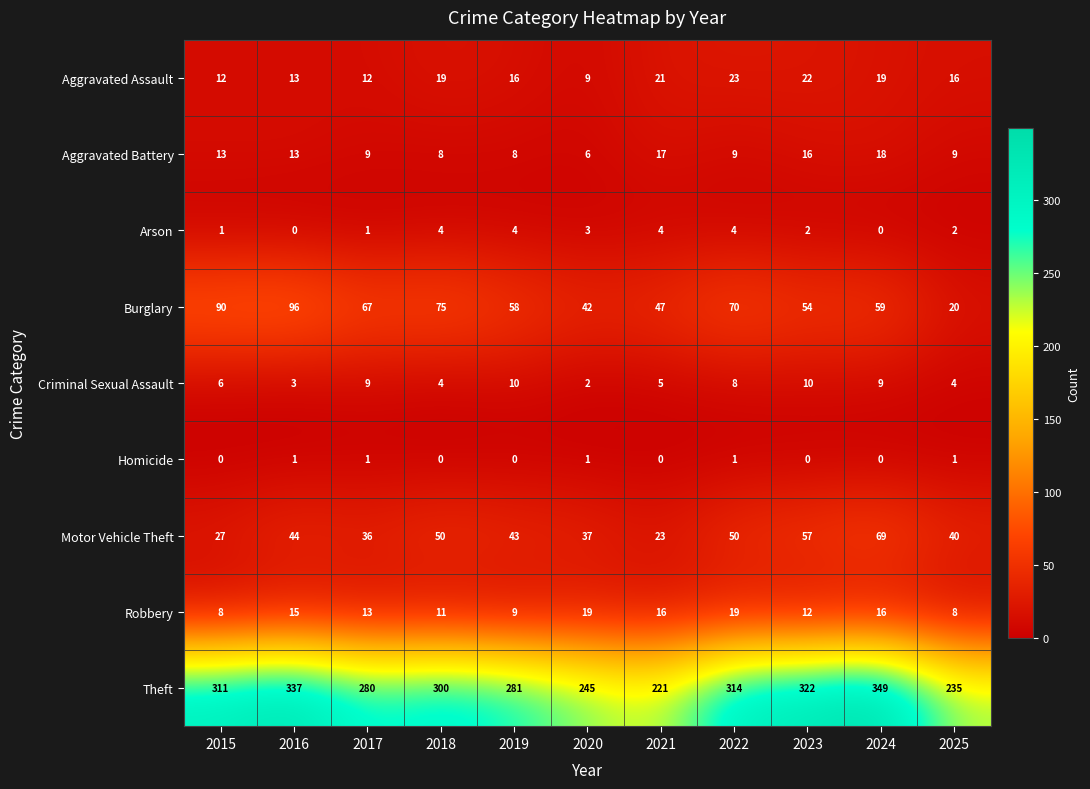

Which category has the highest value in the Burglary series?

2016